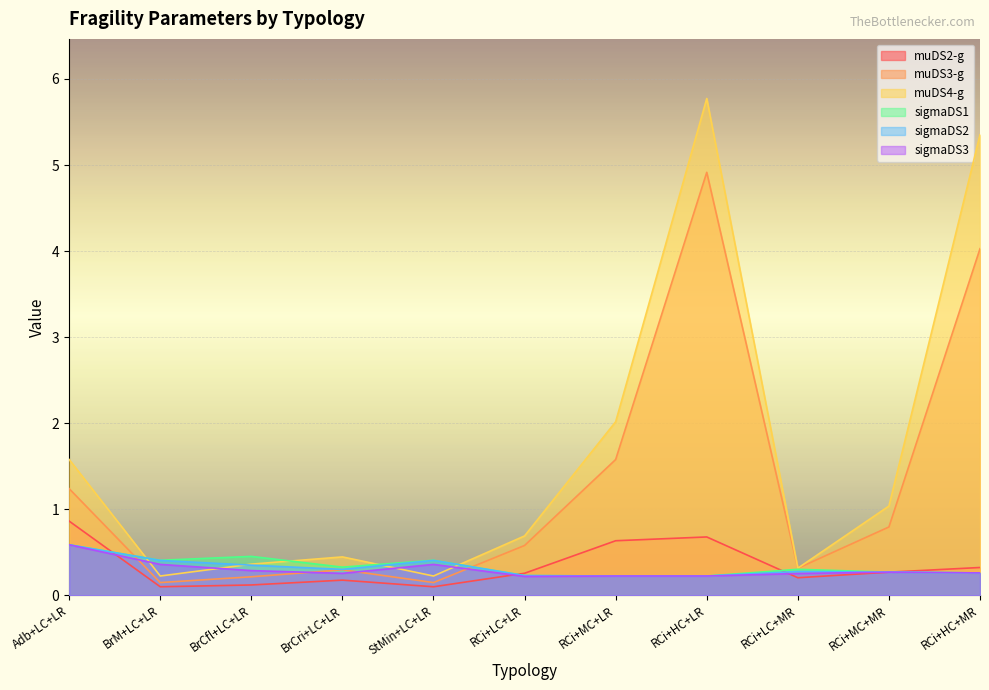

What are all the series names shown in the legend?

muDS2-g, muDS3-g, muDS4-g, sigmaDS1, sigmaDS2, sigmaDS3